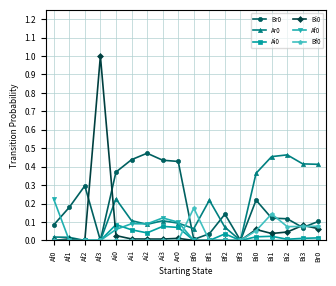

How many lines are shown in the chart?

6